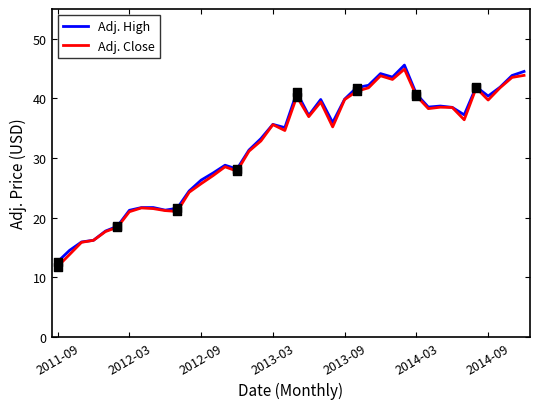

What is the smallest value displayed?

11.8